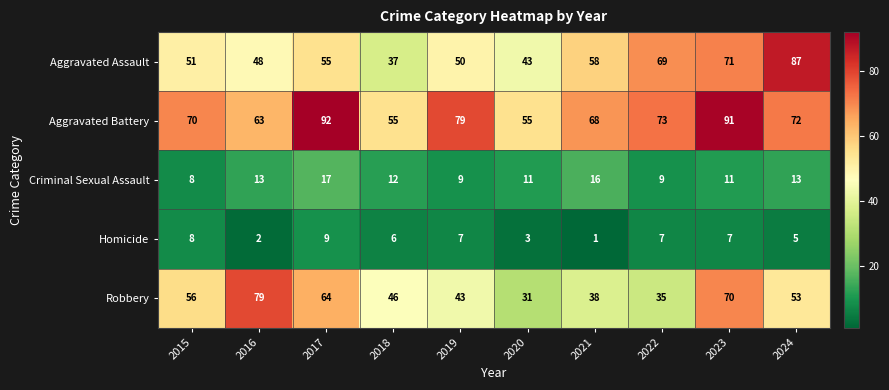

At how many categories does at least one series exceed 10?

10